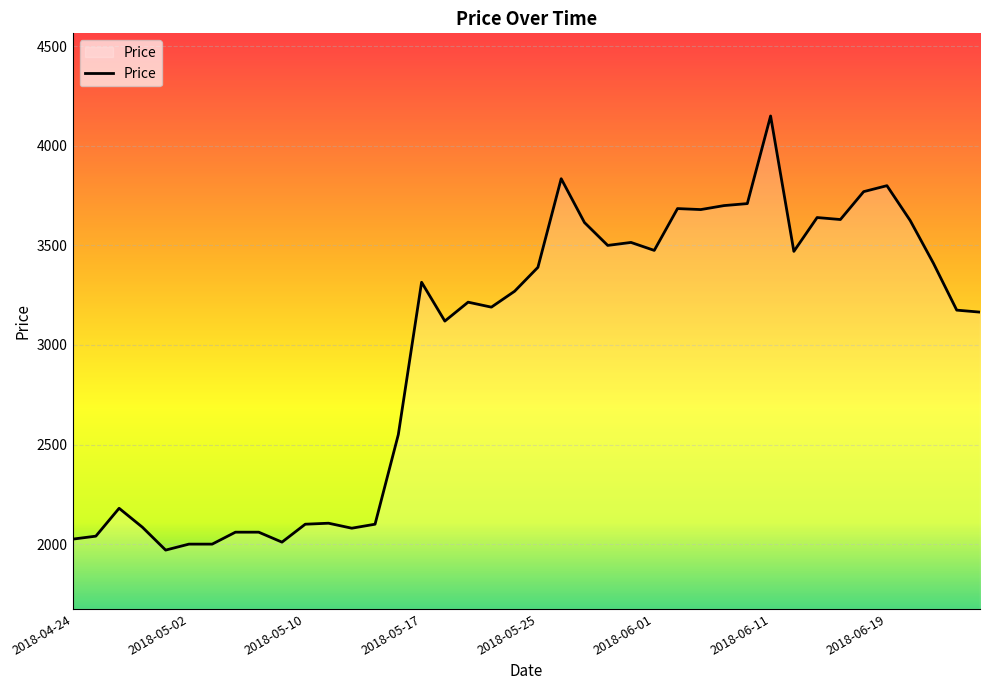

What is the greatest value displayed?

4150